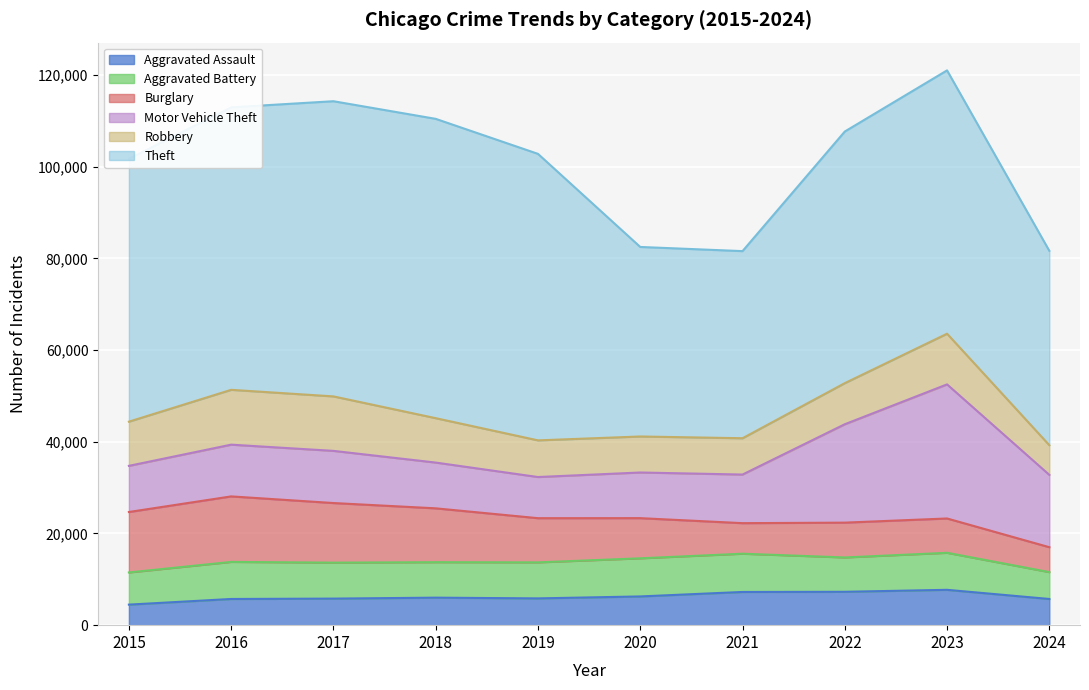

Rank the series by their maximum value, from highest to lowest.

Theft, Motor Vehicle Theft, Burglary, Robbery, Aggravated Battery, Aggravated Assault